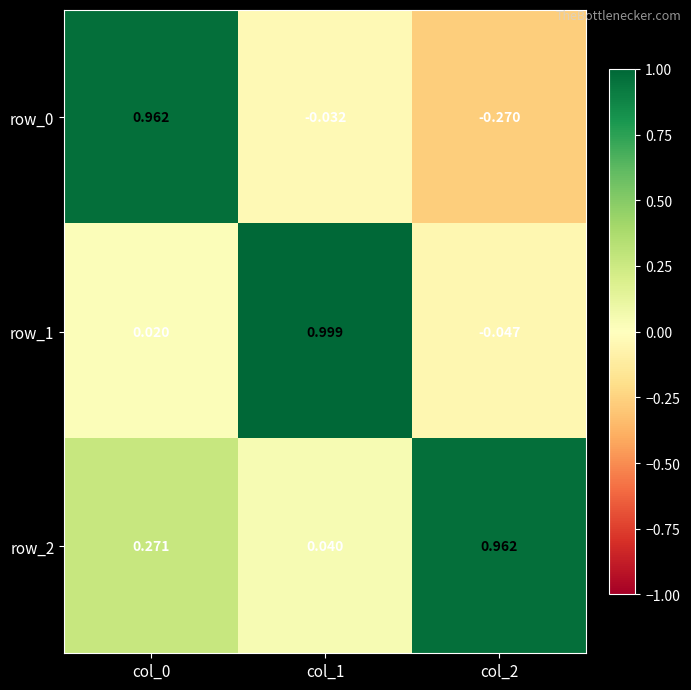

Is the value of row_1 at col_0 greater than the value of row_0 at col_1?

Yes